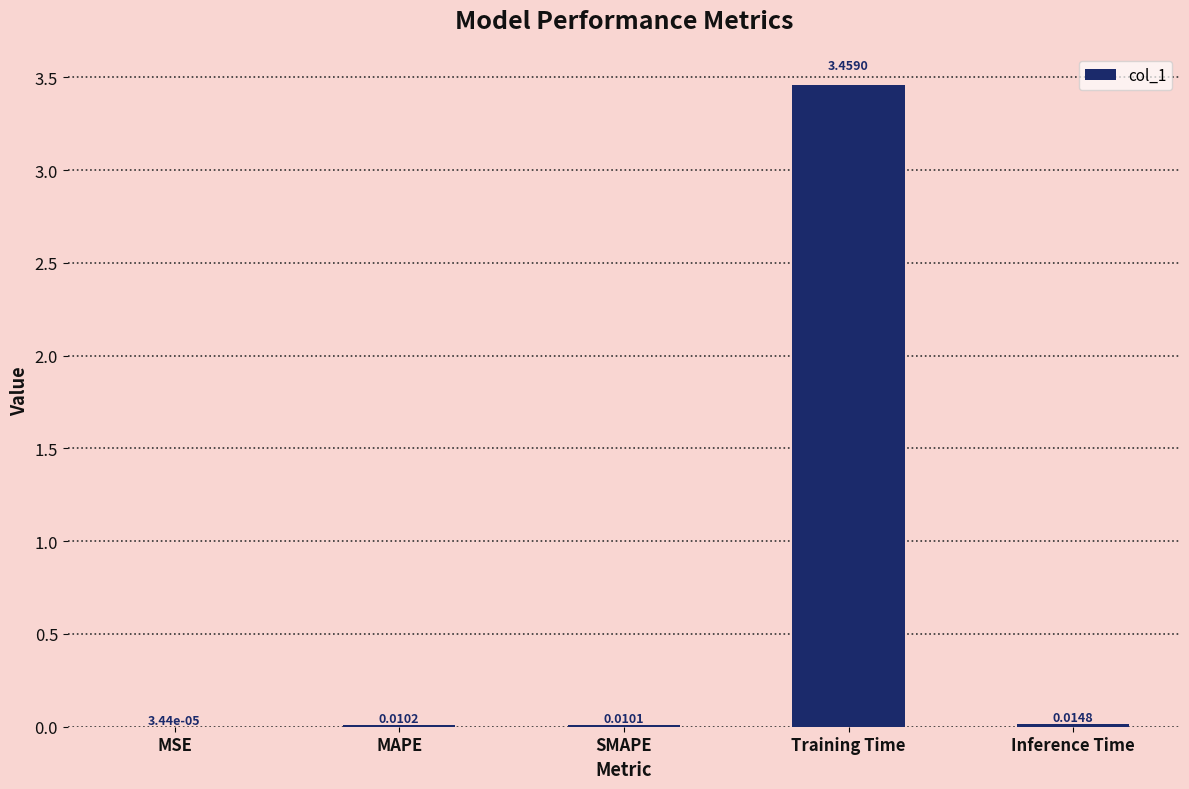

Which label corresponds to the largest value in the chart?

Training Time